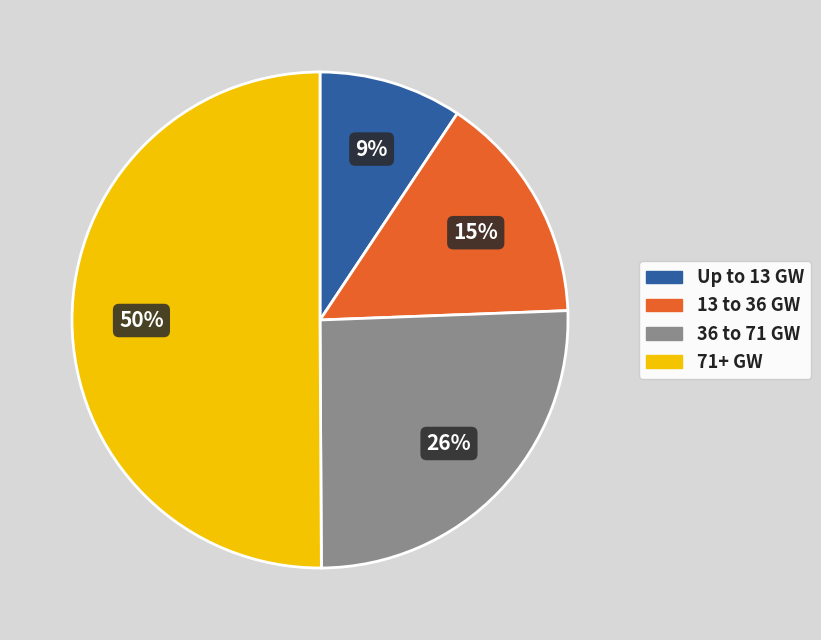

Combined, do Up to 13 GW and 36 to 71 GW account for over 50%?

No